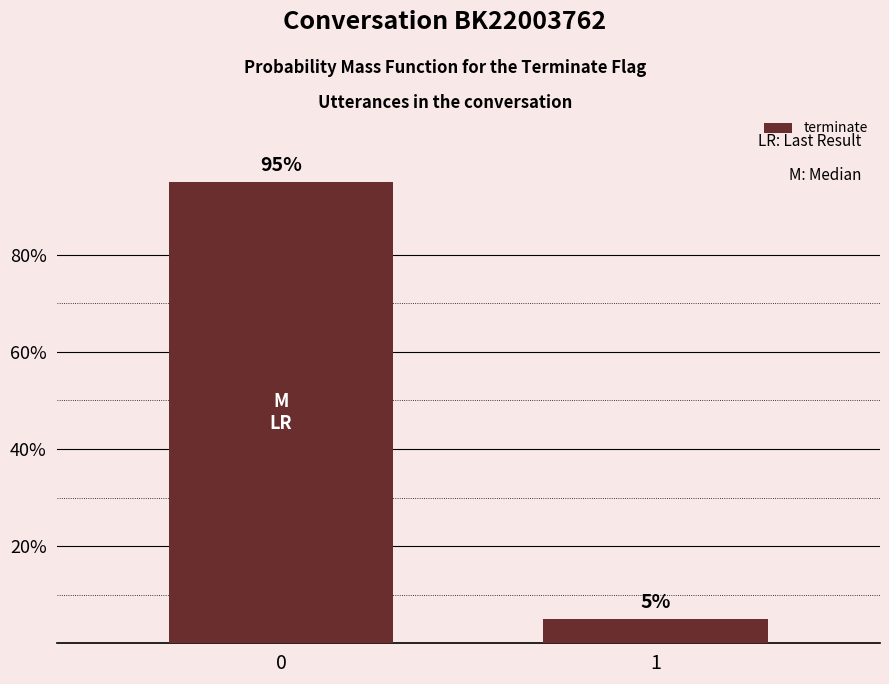

What is the difference between the values at 1 and 0?

0.9